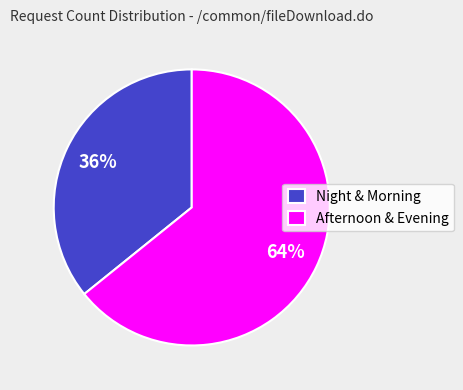

Does any single category account for the majority?

Yes